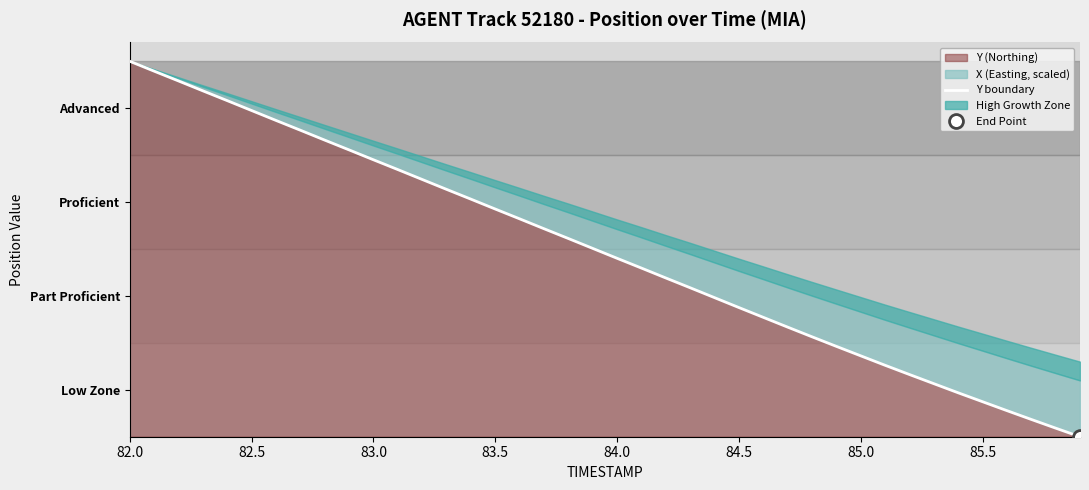

At which category does the chart reach its peak across all series?

82.0